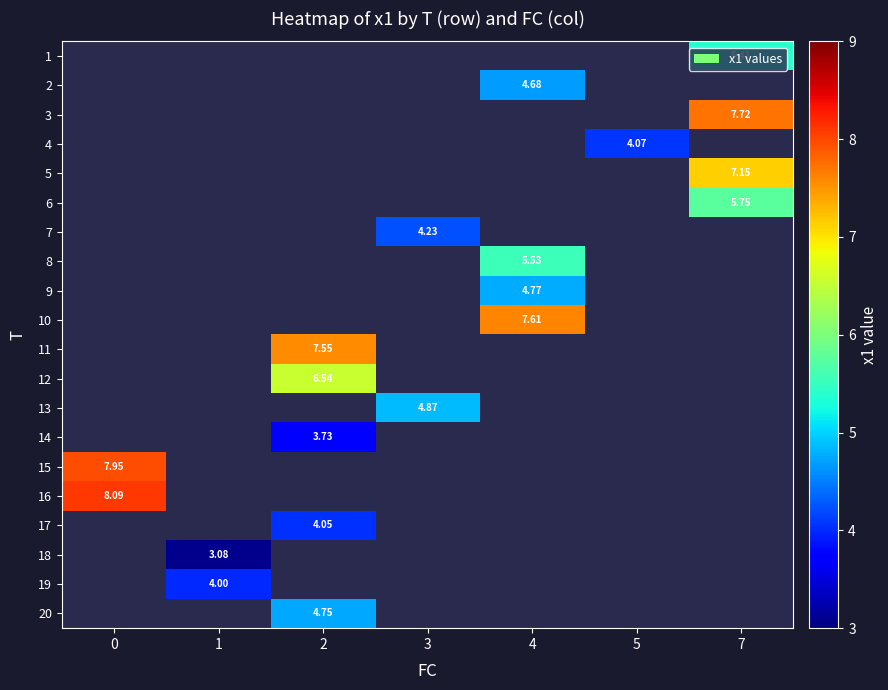

How many distinct data groups are displayed?

20